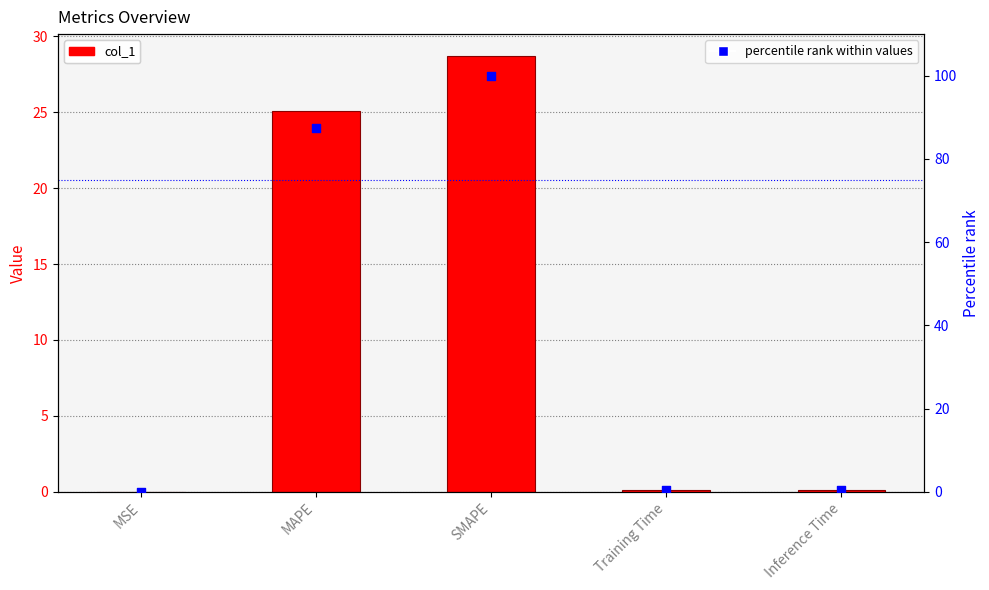

Is the value of col_1 at Inference Time greater than the value of percentile rank within values at Inference Time?

No